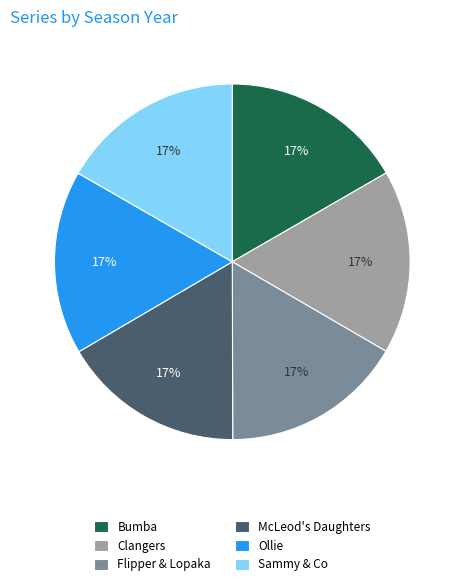

Is there a majority slice in this chart?

No